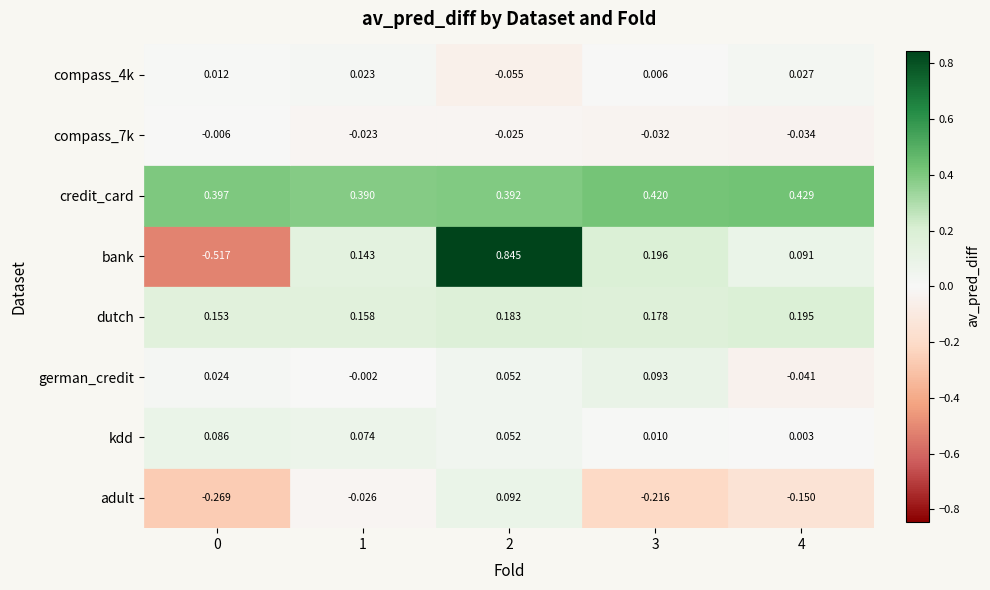

Reading left to right, extract all data points from this chart.

adult: 0=-0.3	1=-0.0	2=0.1	3=-0.2	4=-0.1
kdd: 0=0.1	1=0.1	2=0.1	3=0.0	4=0.0
german_credit: 0=0.0	1=-0.0	2=0.1	3=0.1	4=-0.0
dutch: 0=0.2	1=0.2	2=0.2	3=0.2	4=0.2
bank: 0=-0.5	1=0.1	2=0.8	3=0.2	4=0.1
credit_card: 0=0.4	1=0.4	2=0.4	3=0.4	4=0.4
compass_7k: 0=-0.0	1=-0.0	2=-0.0	3=-0.0	4=-0.0
compass_4k: 0=0.0	1=0.0	2=-0.1	3=0.0	4=0.0